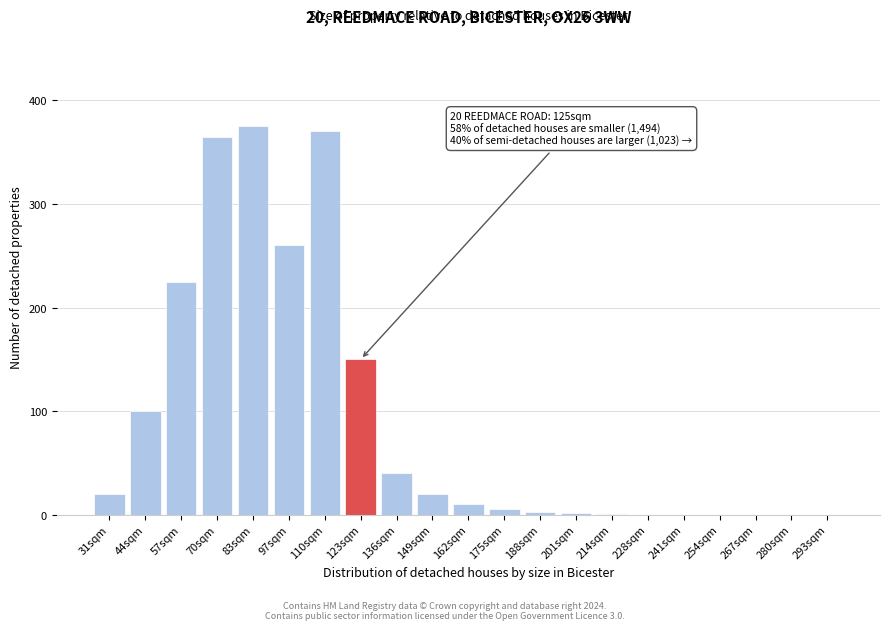

True or false: the data shows 485 at 70sqm.

False